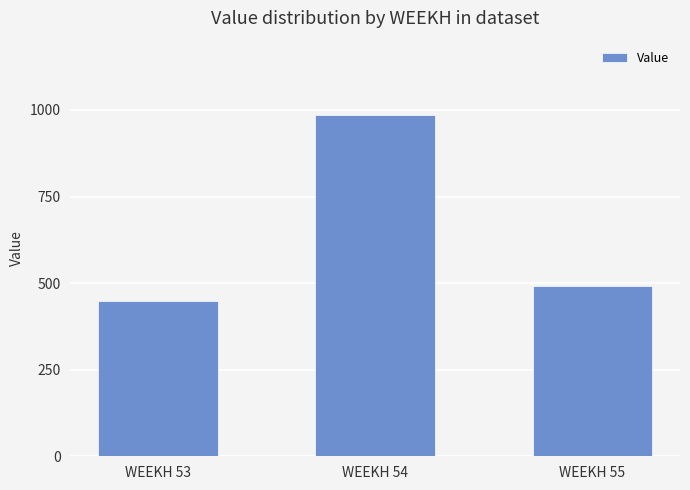

What is the difference between the maximum and minimum values?

538.0